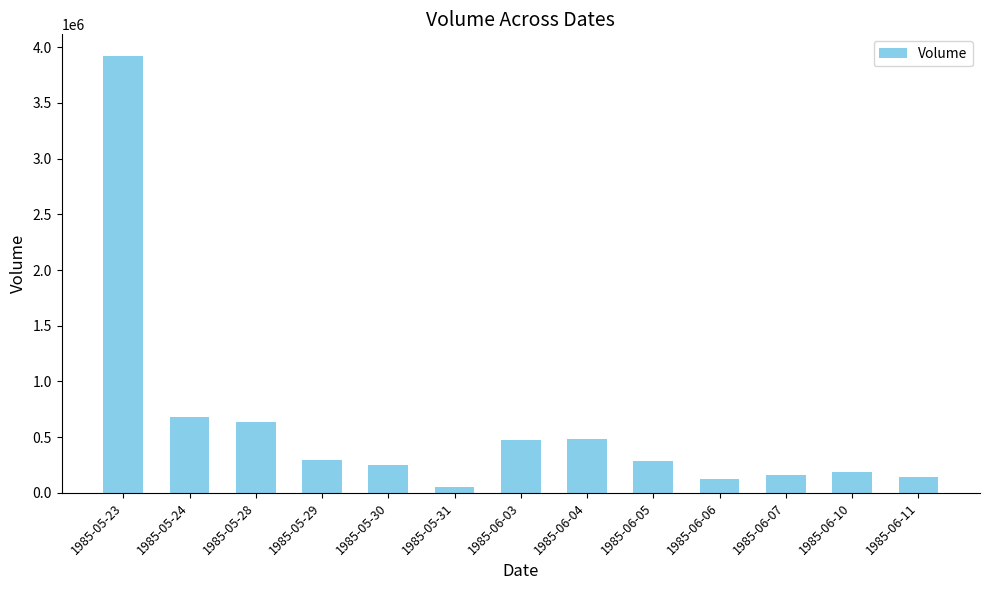

At which category does the chart reach its peak across all series?

1985-05-23